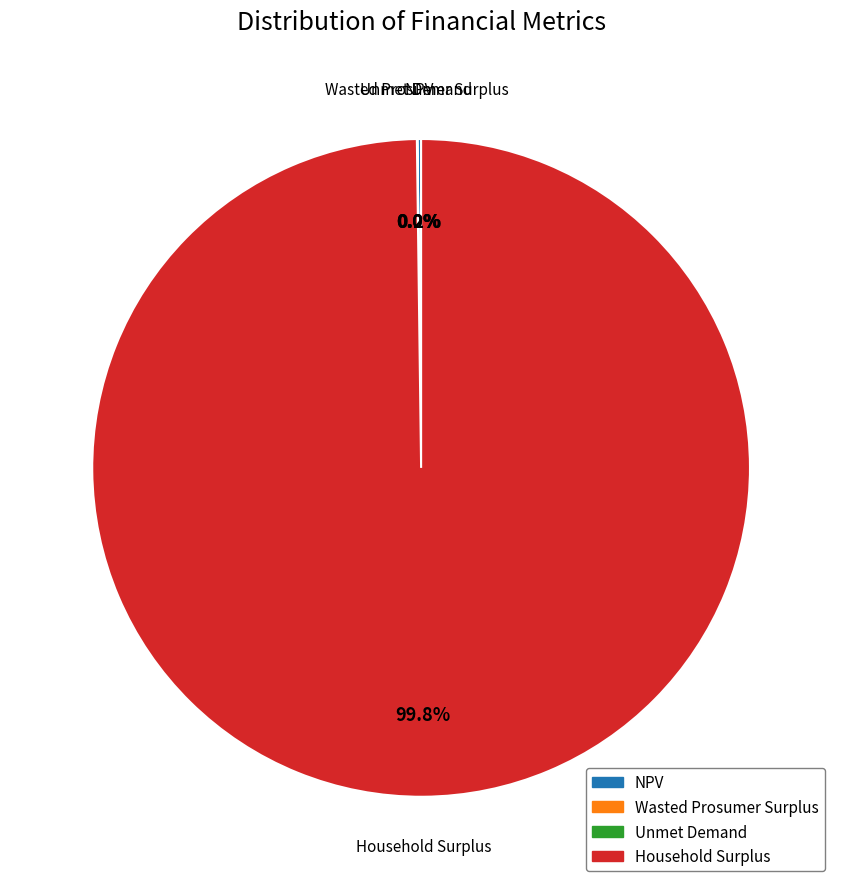

Does Household Surplus account for over 50% of the chart?

Yes